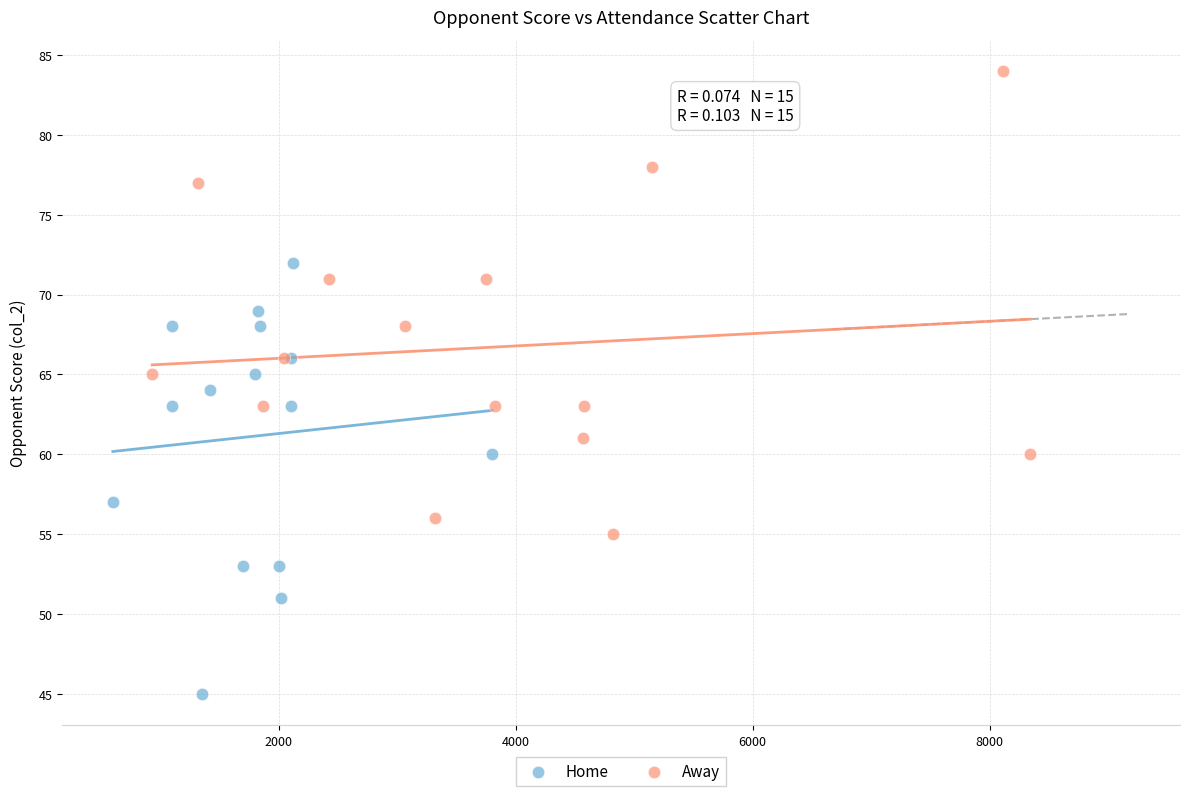

Which series contains the lowest Y value?

Home